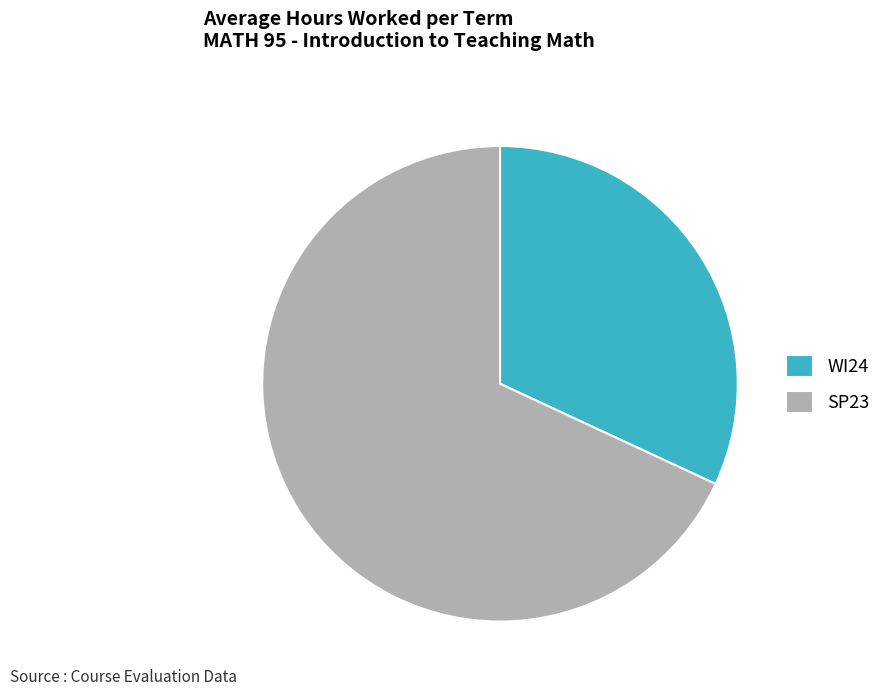

Which category accounts for the majority?

SP23